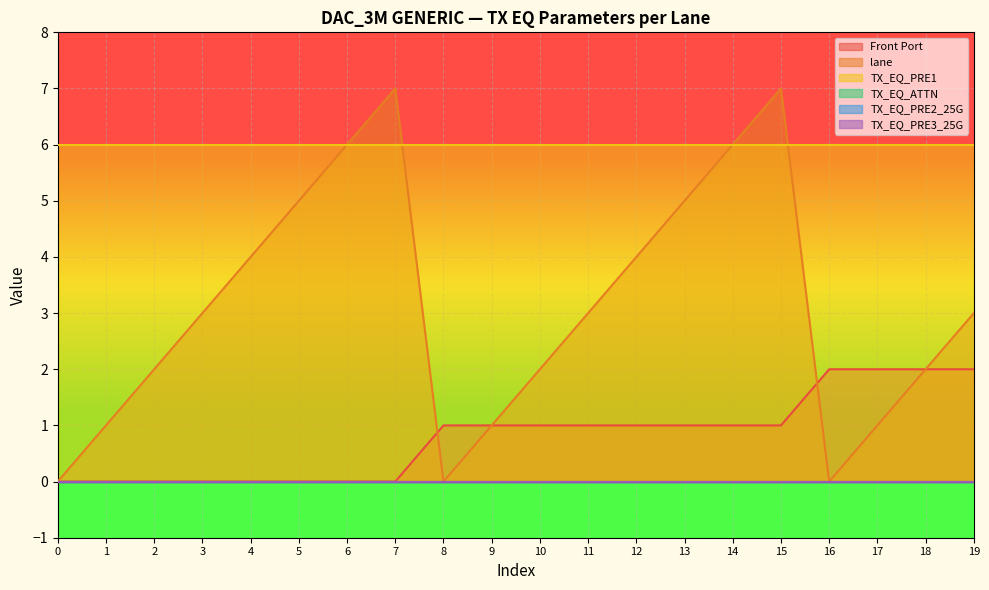

How many lines are shown in the chart?

6